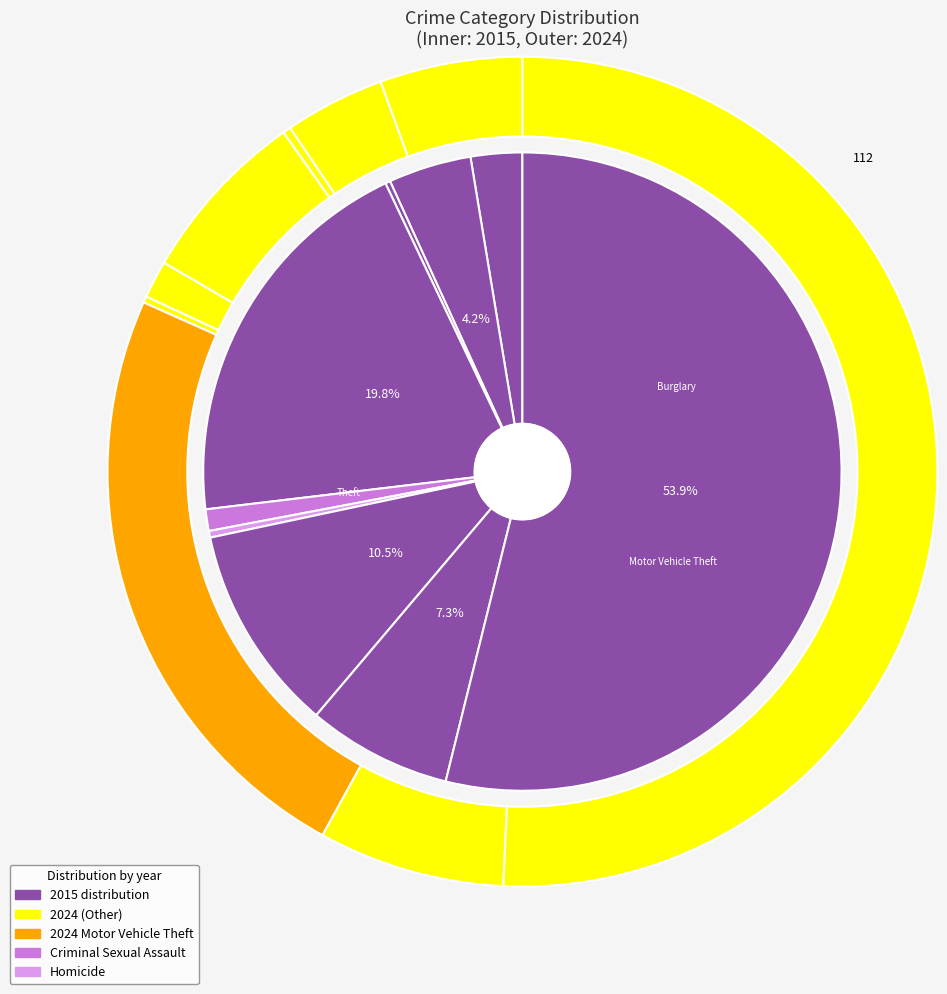

How many segments does this pie chart have?

9